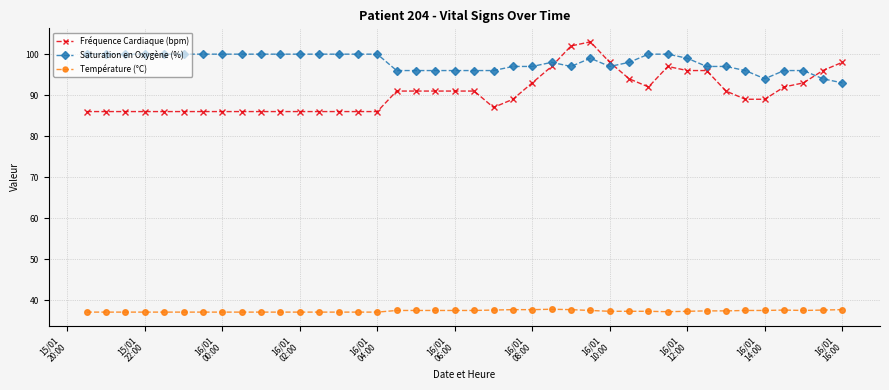

Does the chart display data point markers on the line(s)?

Yes